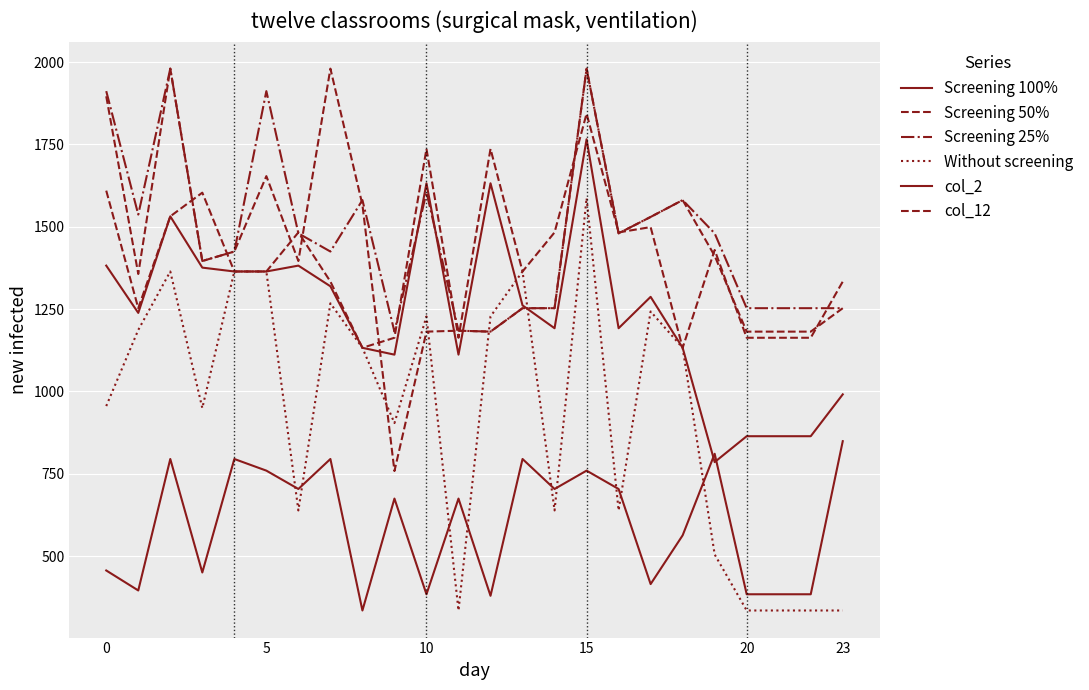

Is this an area chart (filled region under the line)?

No